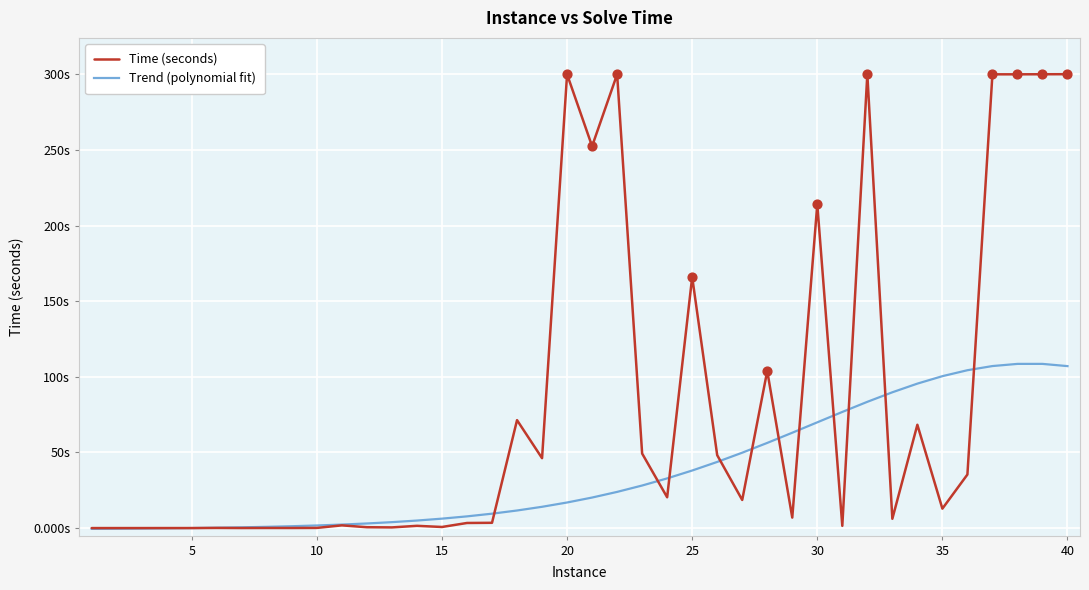

Which series has the largest total across all categories?

Time (seconds)